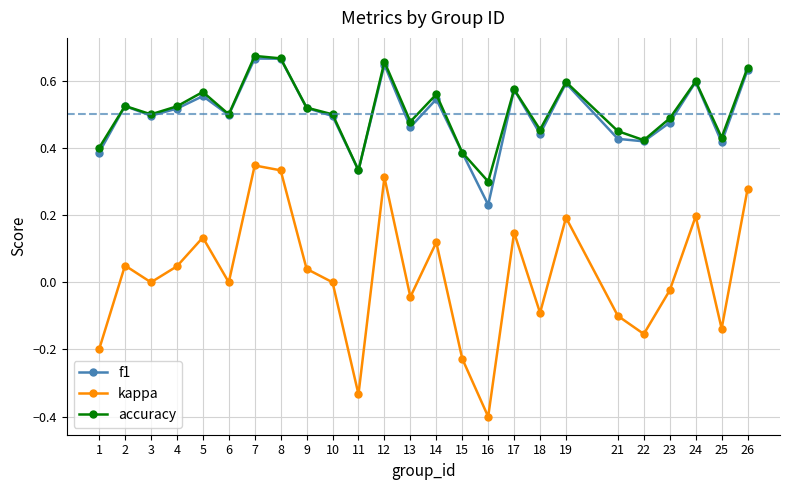

Does the chart display data point markers on the line(s)?

Yes